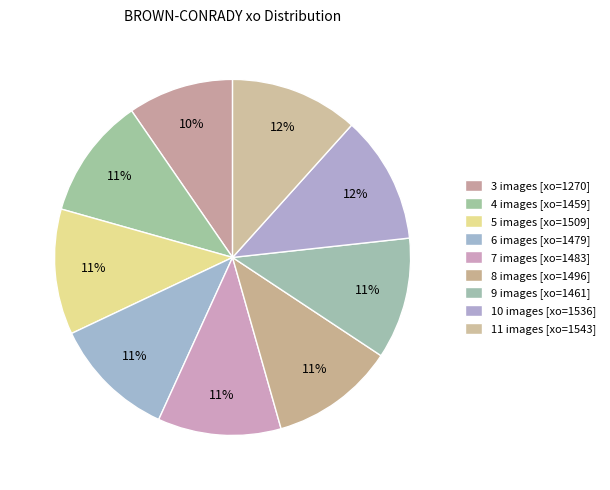

Does any single category account for the majority?

No